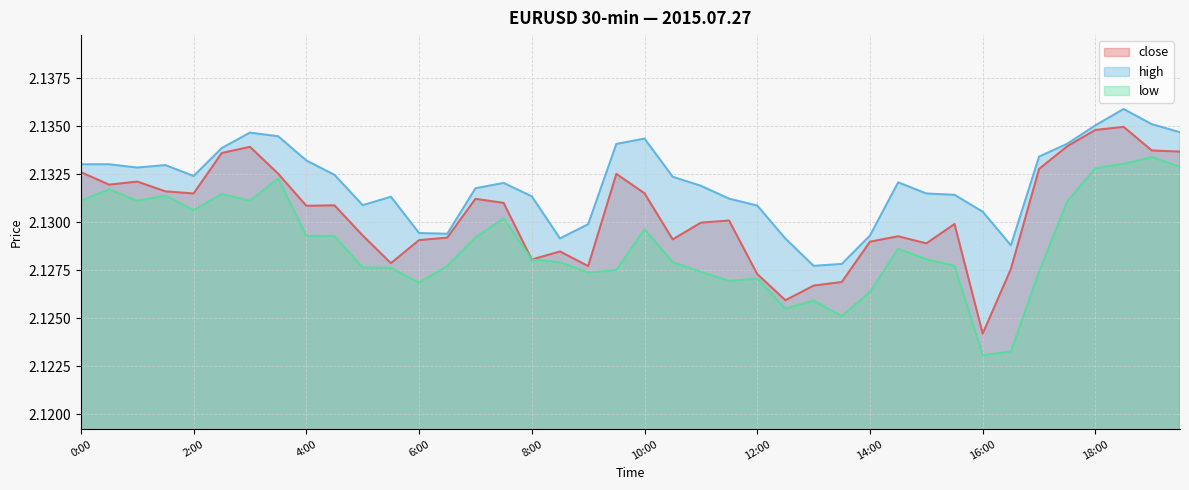

Rank the categories by low value from lowest to highest.

16:00, 16:30, 13:30, 12:30, 13:00, 14:00, 6:00, 11:30, 12:00, 9:00, 11:00, 17:00, 9:30, 5:30, 5:00, 6:30, 15:30, 8:30, 10:30, 8:00, 15:00, 14:30, 7:00, 4:30, 4:00, 10:00, 7:30, 2:00, 17:30, 1:00, 3:00, 0:00, 1:30, 2:30, 0:30, 3:30, 18:00, 19:30, 18:30, 19:00